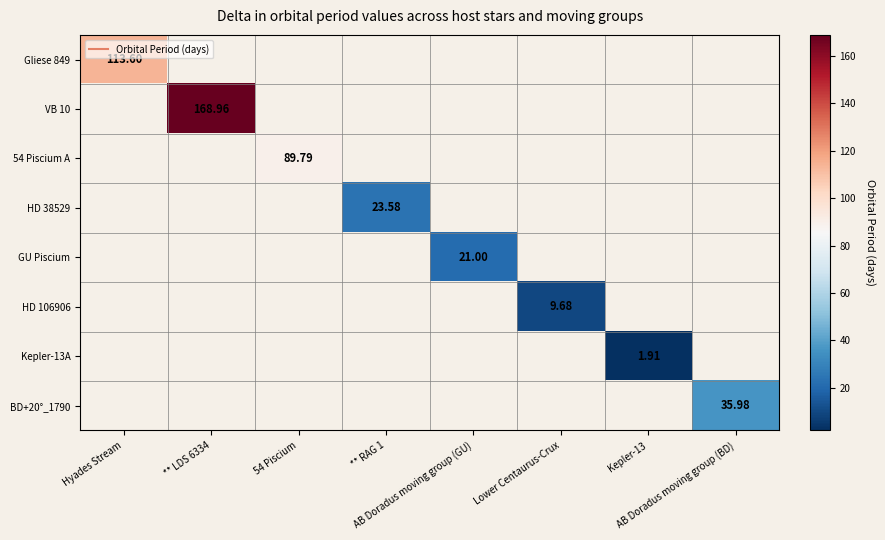

Which series has the largest range (max minus min)?

Gliese 849